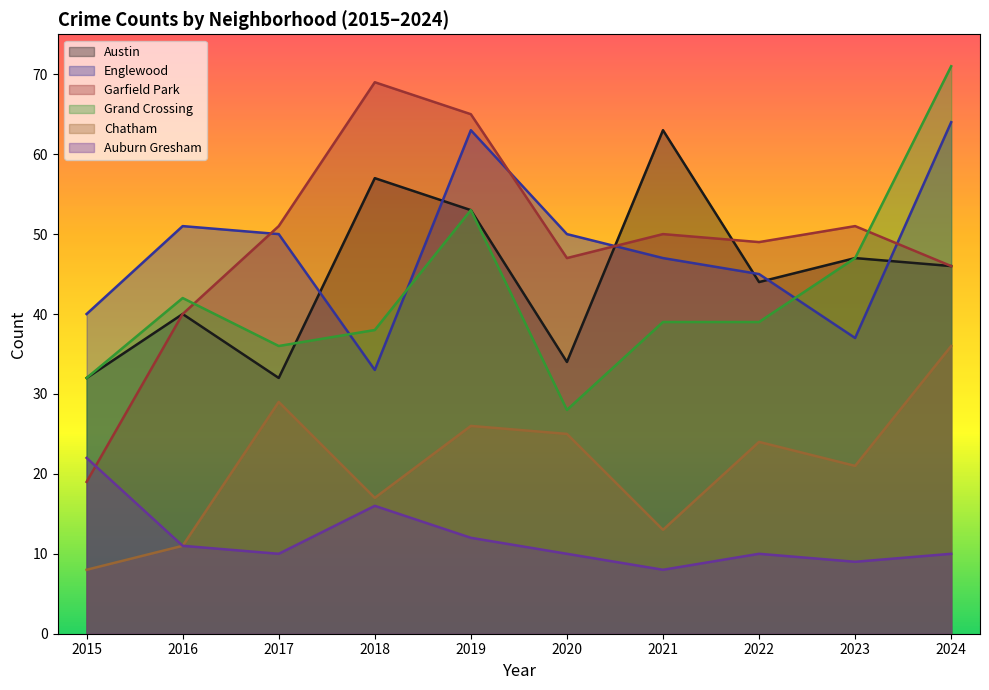

What is the difference between the maximum and second lowest values in the Englewood series?

27